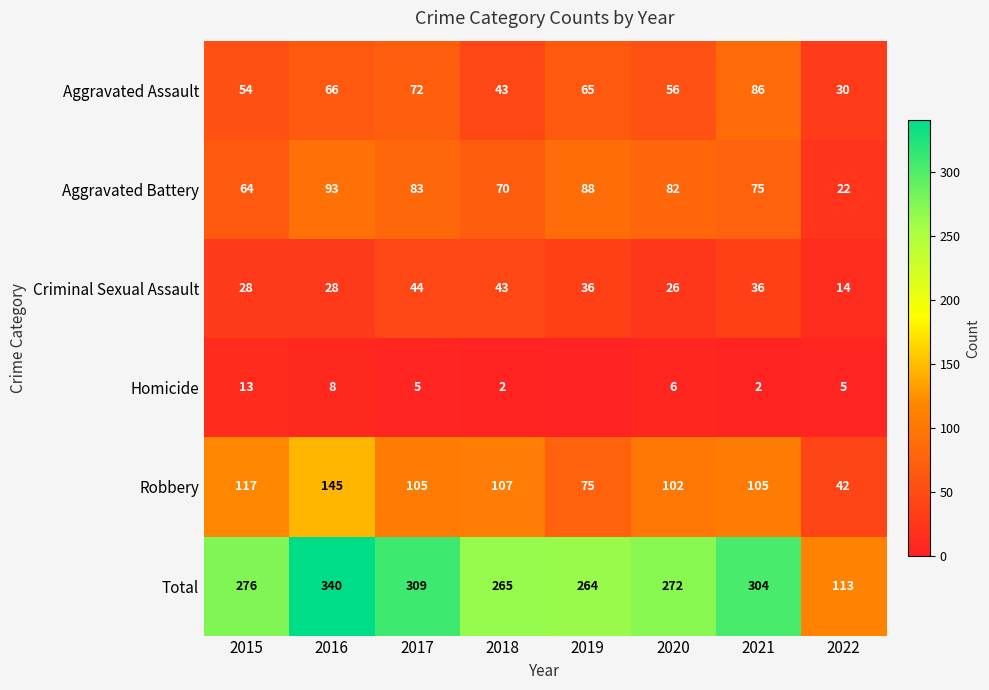

What is the sum of all Aggravated Assault values?

472